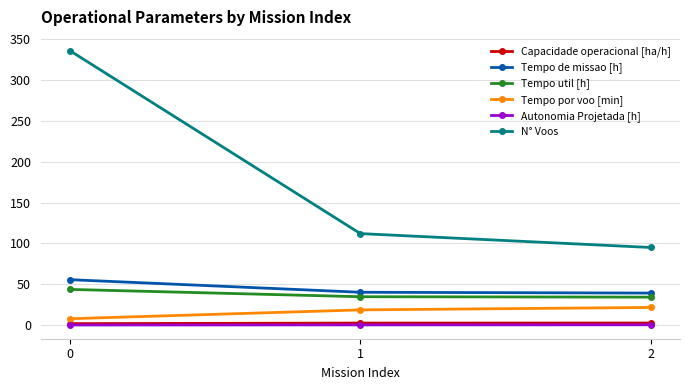

How many Autonomia Projetada [h] values are between 0 and 1?

3